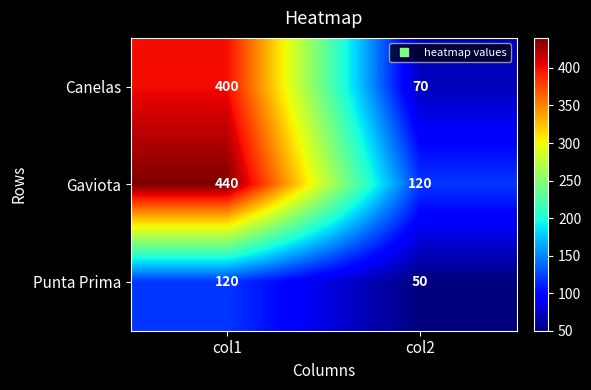

Reading left to right, list all the values displayed in this chart.

Canelas: col1=400	col2=70
Gaviota: col1=440	col2=120
Punta Prima: col1=120	col2=50